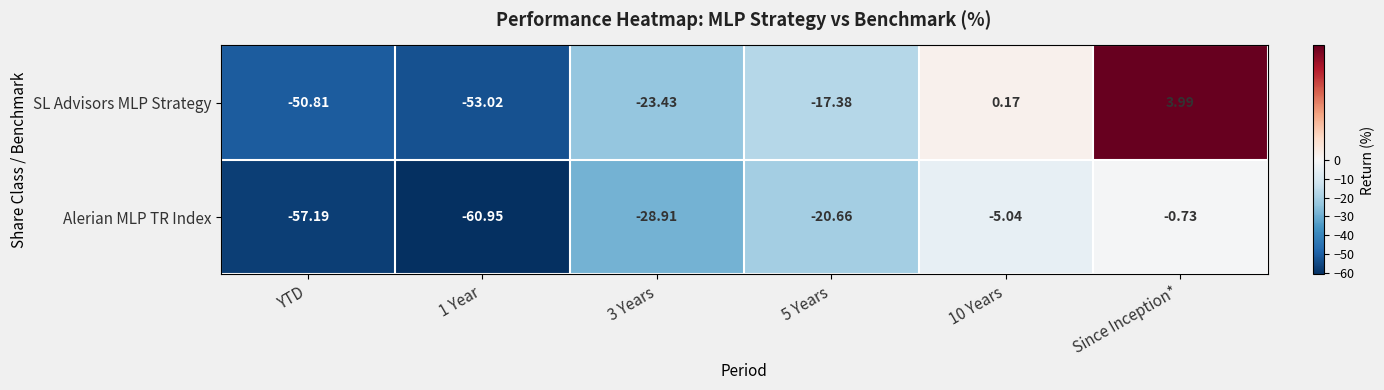

Between YTD and 5 Years, which series saw the biggest shift?

Alerian MLP TR Index